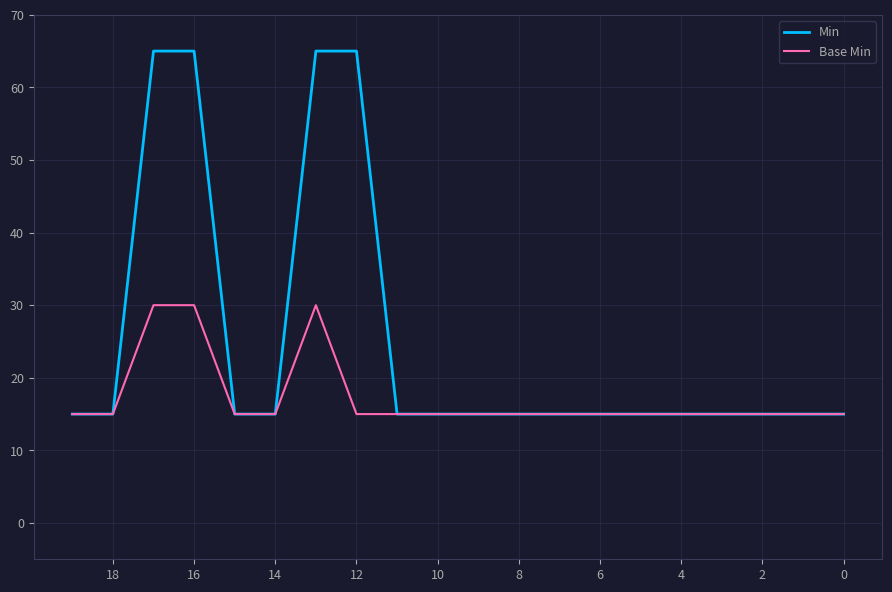

Is the value of Min at 14 greater than the value of Base Min at 2?

No